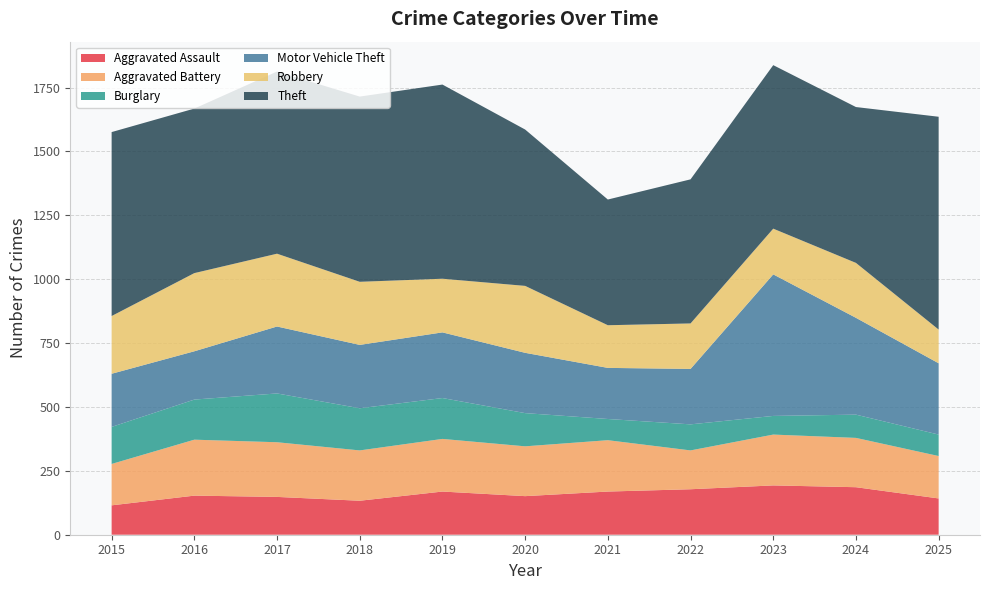

Reading right to left, list all the values displayed in this chart.

Aggravated Assault: 2025=142	2024=186	2023=193	2022=178	2021=169	2020=151	2019=169	2018=133	2017=148	2016=153	2015=115
Aggravated Battery: 2025=166	2024=193	2023=199	2022=152	2021=201	2020=195	2019=206	2018=197	2017=214	2016=219	2015=162
Burglary: 2025=84	2024=91	2023=73	2022=102	2021=83	2020=130	2019=160	2018=165	2017=191	2016=157	2015=145
Motor Vehicle Theft: 2025=279	2024=379	2023=554	2022=217	2021=200	2020=236	2019=257	2018=248	2017=262	2016=189	2015=208
Robbery: 2025=132	2024=215	2023=179	2022=178	2021=167	2020=262	2019=210	2018=247	2017=285	2016=306	2015=226
Theft: 2025=833	2024=610	2023=640	2022=564	2021=492	2020=612	2019=760	2018=725	2017=713	2016=644	2015=720